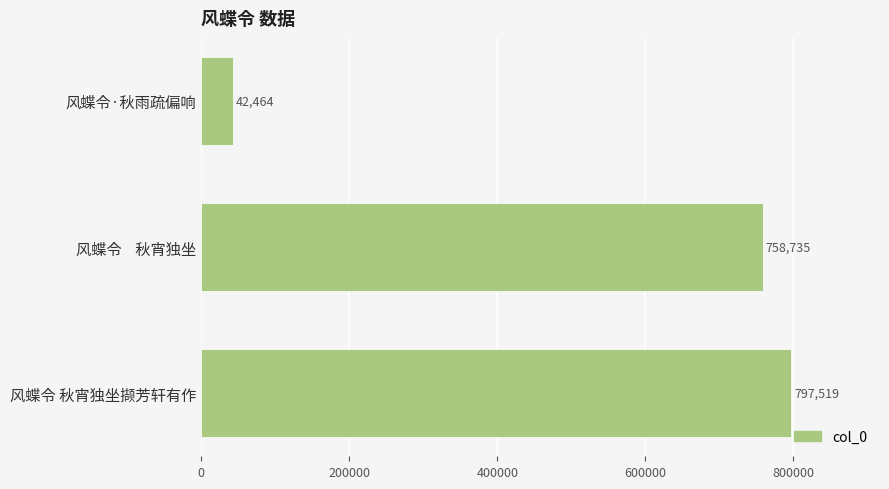

Does the chart contain stacked bars?

No